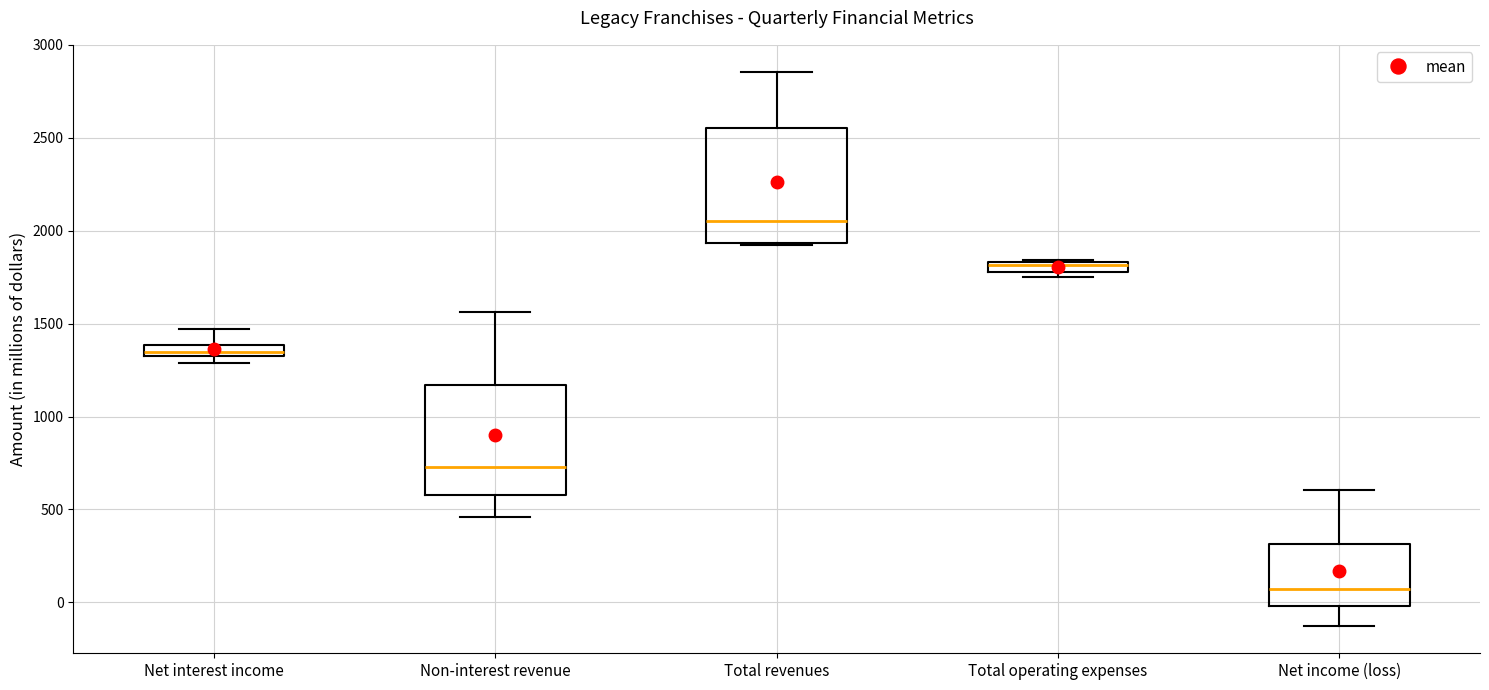

Where does the upper whisker of the box for Net income (loss) end on the y-axis? The values are not printed on the chart, so give them approximately, as read against the axis.

600